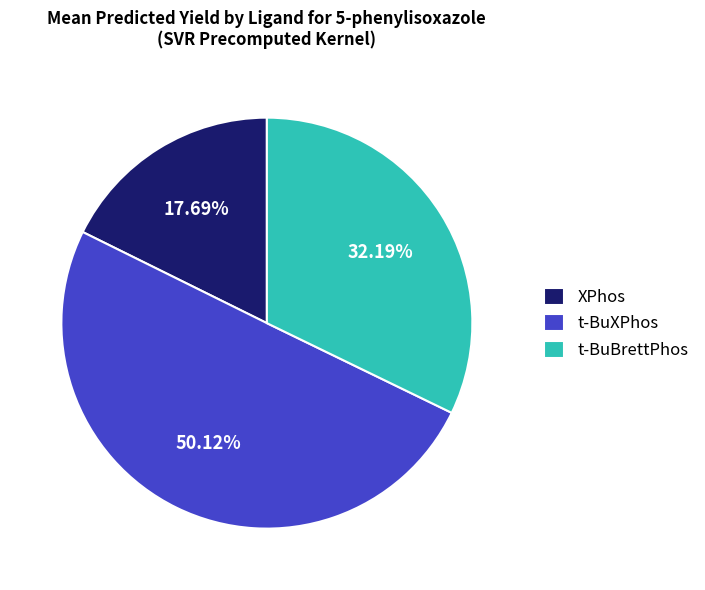

Is t-BuBrettPhos the majority of the pie?

No